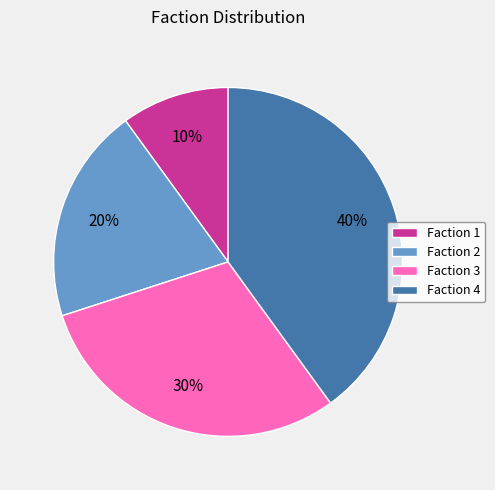

Does any single category account for the majority?

No